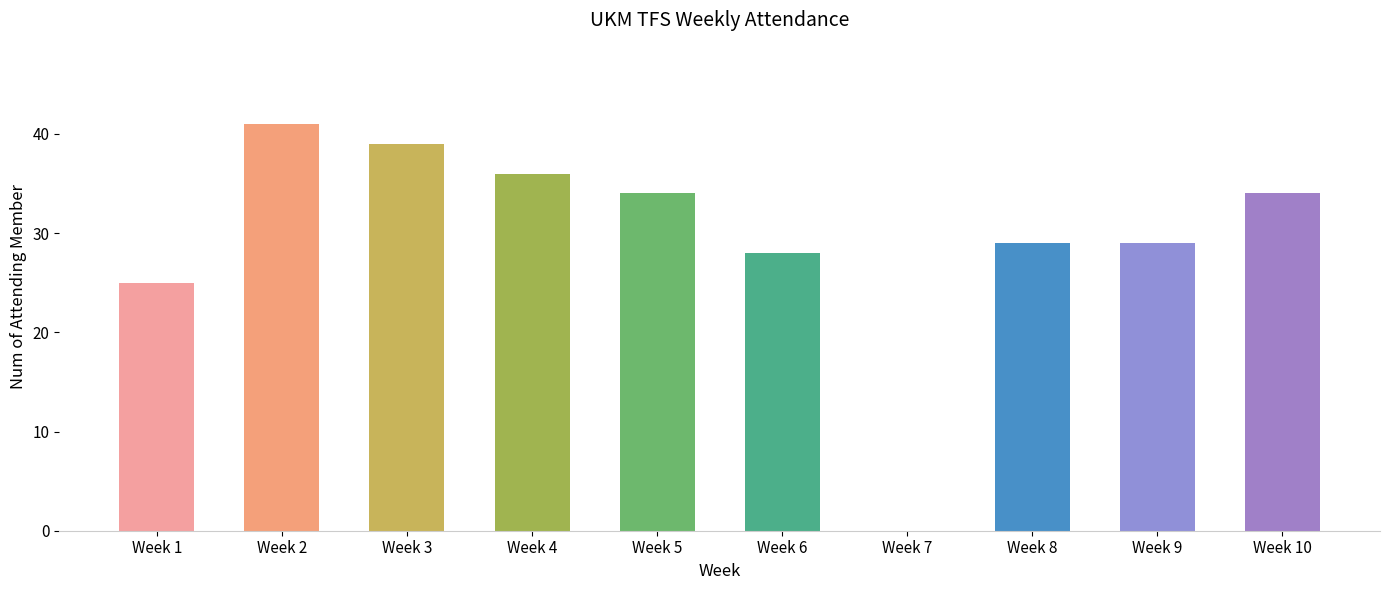

Are the bars grouped side by side (vs. stacked)?

No